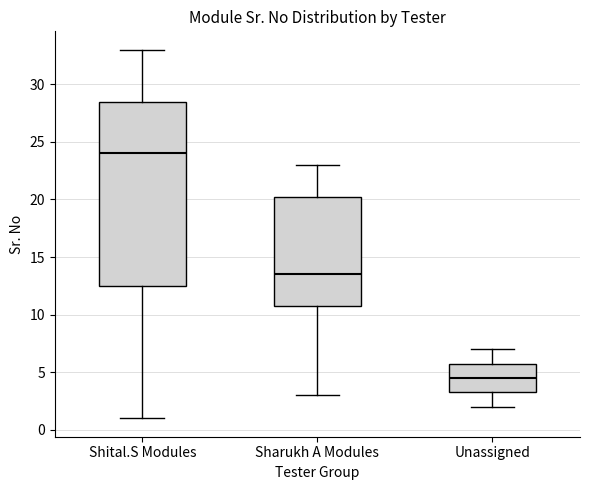

Where is the lower edge of the box for Sharukh A Modules on the y-axis? The values are not printed on the chart, so give them approximately, as read against the axis.

11.0